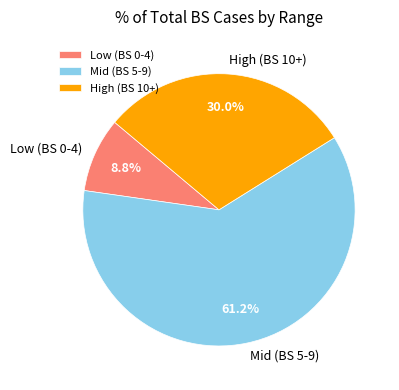

Approximately how many times larger is the value at High (BS 10+) compared to Low (BS 0-4)?

3.4